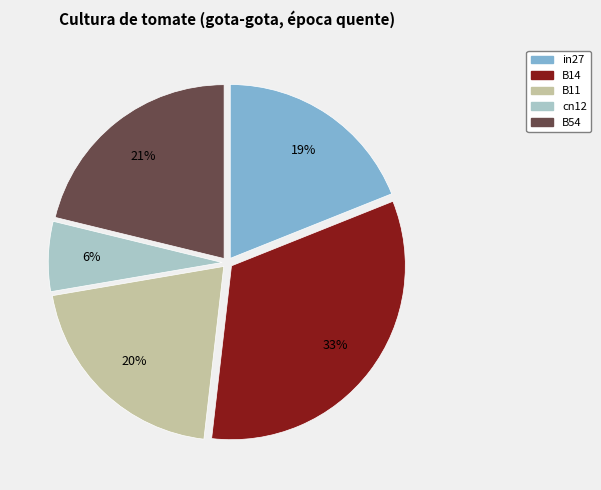

What is the largest slice in the pie chart?

B14